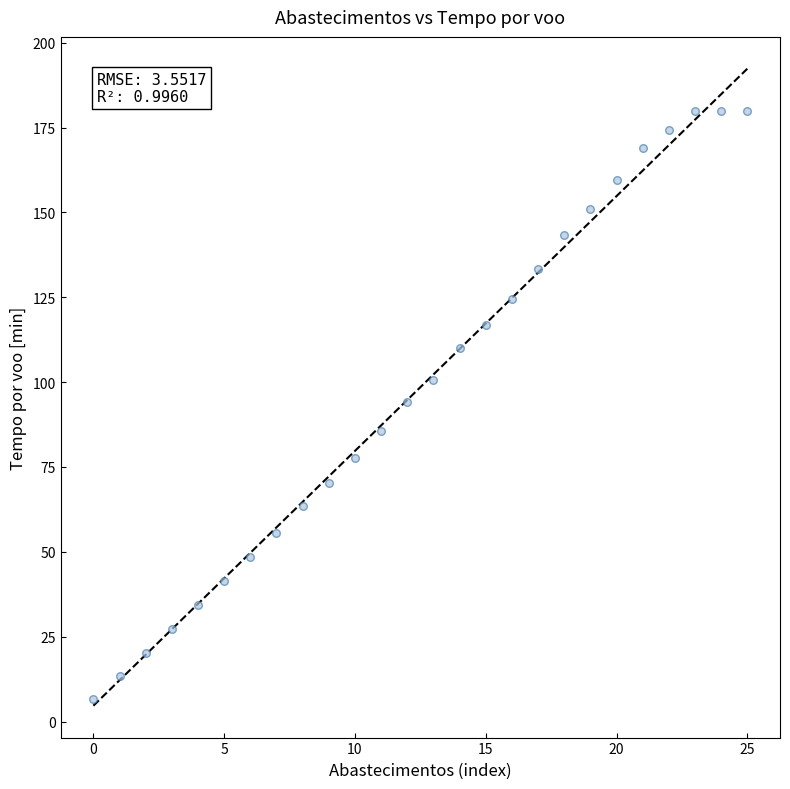

What is the range of Y values (max minus min)?

173.3